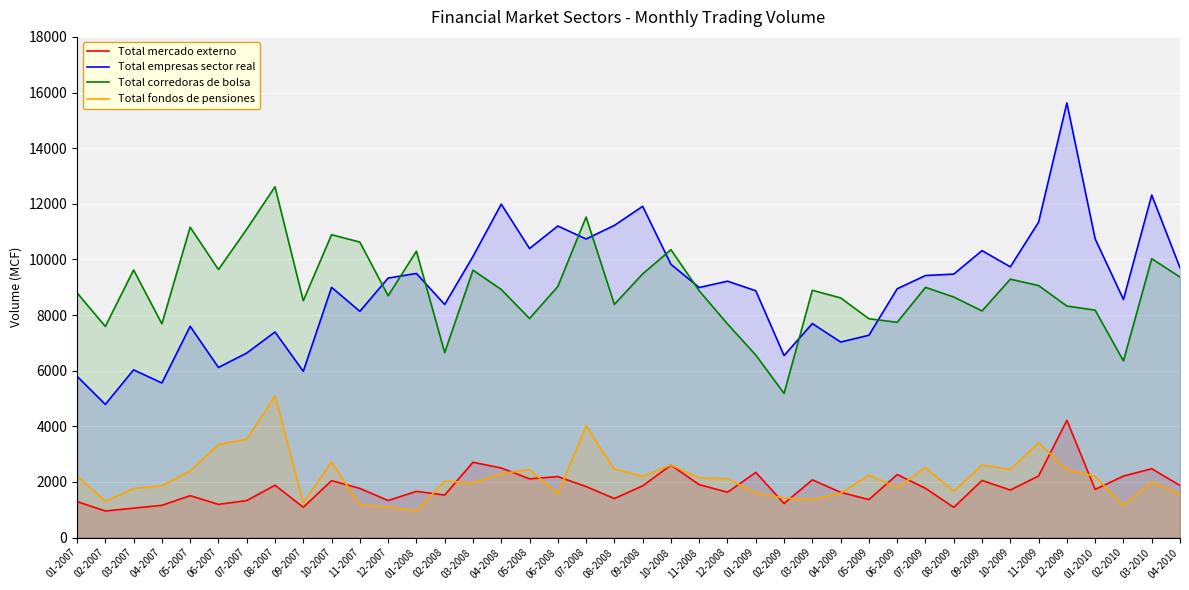

What is the sum of all Total corredoras de bolsa values?

356817